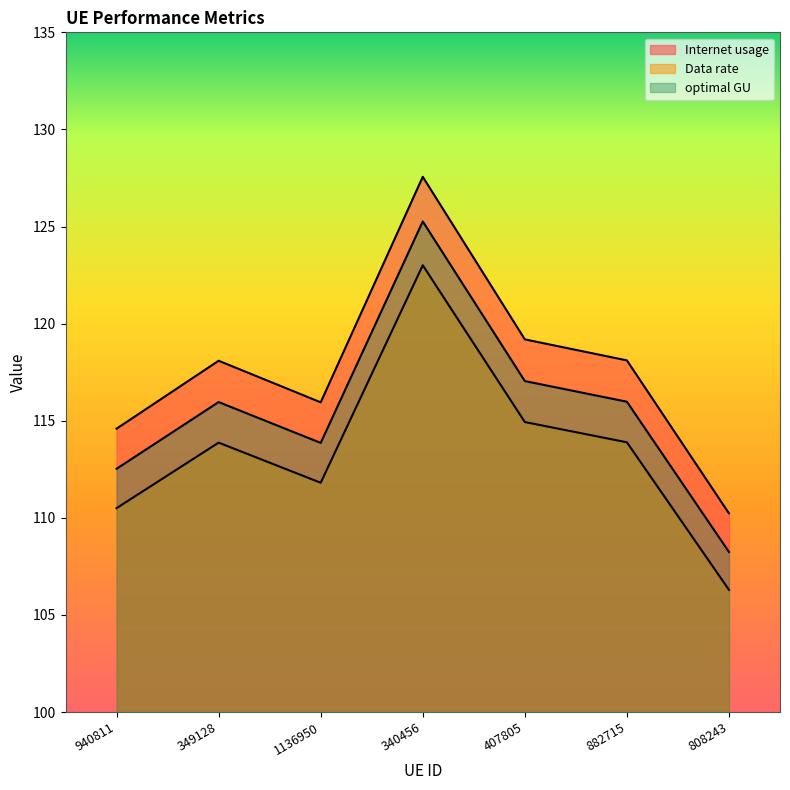

What is the label of the 4th point from the left?

340456